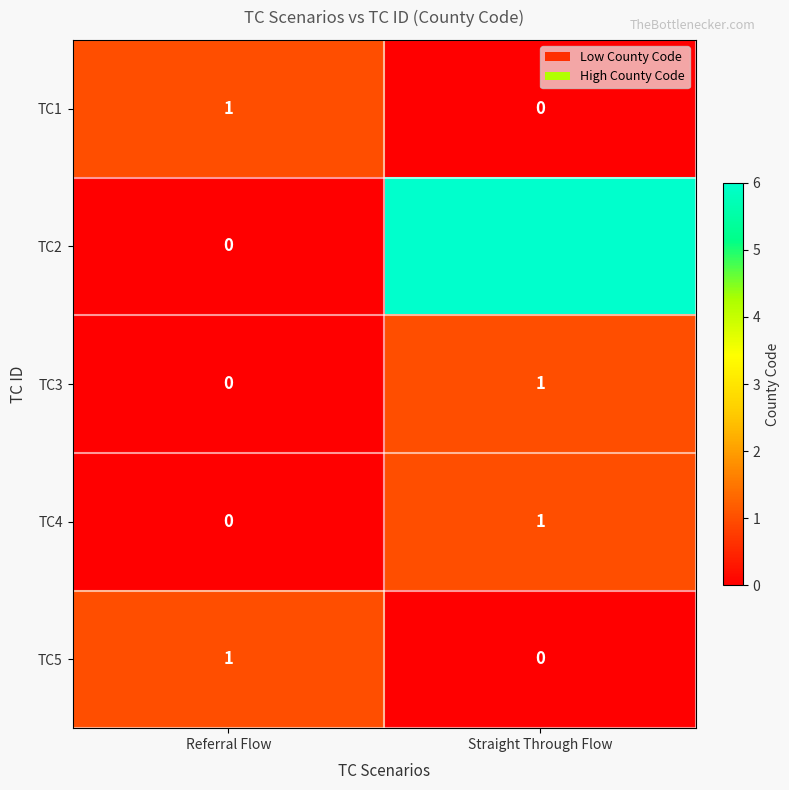

What is the greatest value displayed?

6